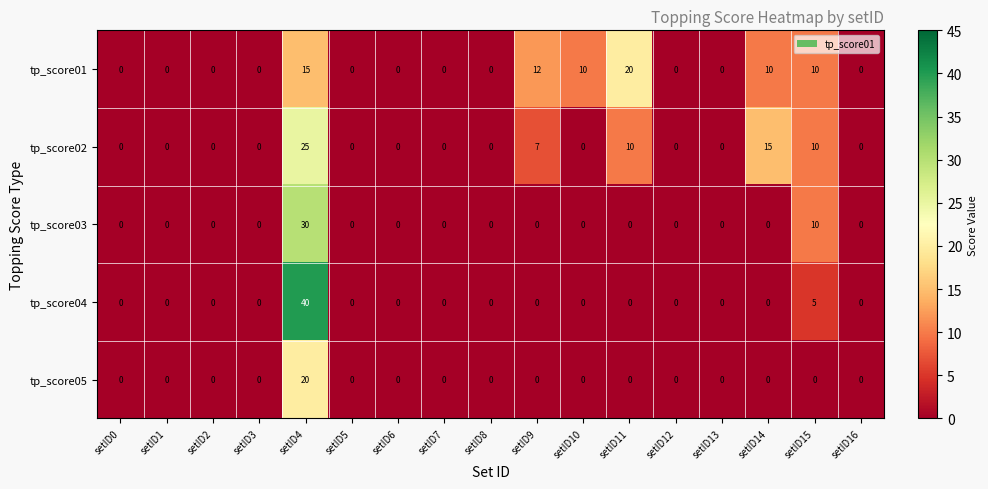

Which label corresponds to the largest value in the chart?

setID4